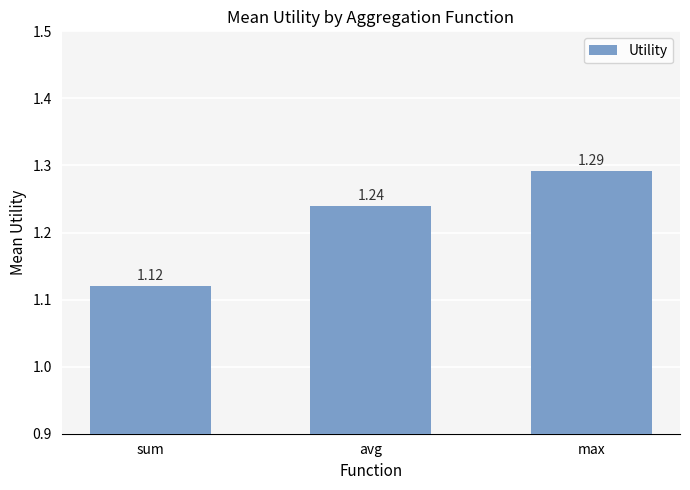

What is the label of the 3rd bar from the right?

sum